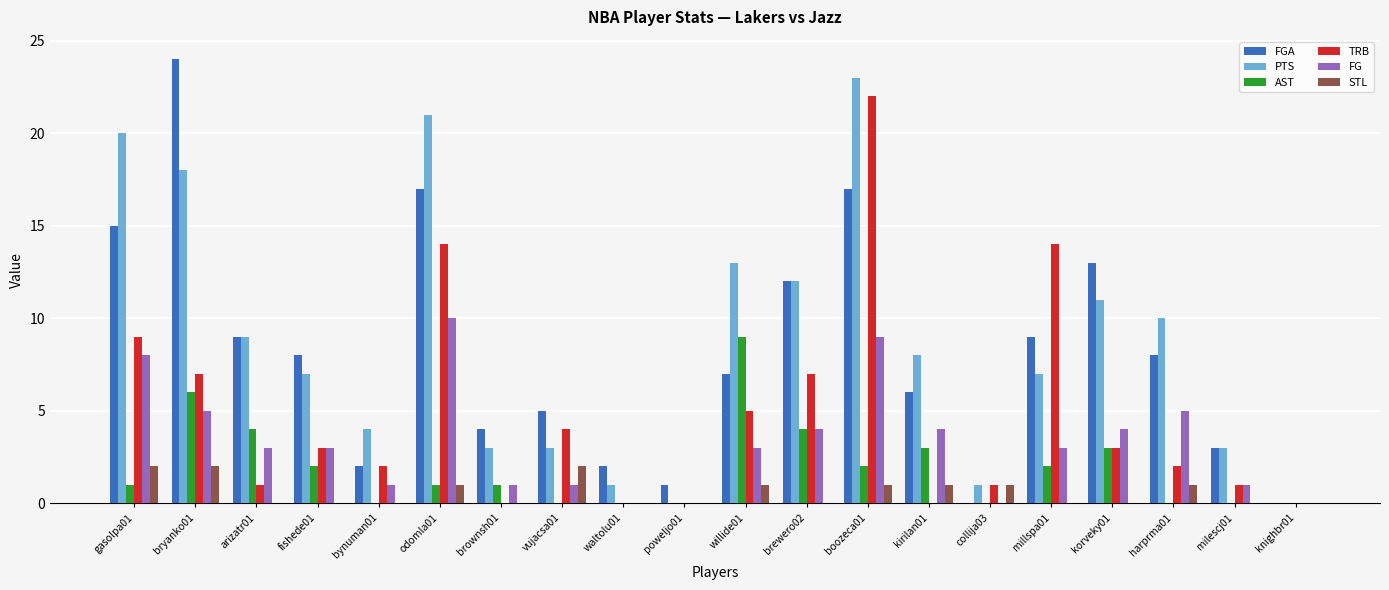

Reading left to right, extract all data points from this chart.

FGA: gasolpa01=15	bryanko01=24	arizatr01=9	fishede01=8	bynuman01=2	odomla01=17	brownsh01=4	vujacsa01=5	waltolu01=2	poweljo01=1	willide01=7	brewero02=12	boozeca01=17	kirilan01=6	collija03=0	millspa01=9	korveky01=13	harprma01=8	milescj01=3	knighbr01=0
PTS: gasolpa01=20	bryanko01=18	arizatr01=9	fishede01=7	bynuman01=4	odomla01=21	brownsh01=3	vujacsa01=3	waltolu01=1	poweljo01=0	willide01=13	brewero02=12	boozeca01=23	kirilan01=8	collija03=1	millspa01=7	korveky01=11	harprma01=10	milescj01=3	knighbr01=0
AST: gasolpa01=1	bryanko01=6	arizatr01=4	fishede01=2	bynuman01=0	odomla01=1	brownsh01=1	vujacsa01=0	waltolu01=0	poweljo01=0	willide01=9	brewero02=4	boozeca01=2	kirilan01=3	collija03=0	millspa01=2	korveky01=3	harprma01=0	milescj01=0	knighbr01=0
TRB: gasolpa01=9	bryanko01=7	arizatr01=1	fishede01=3	bynuman01=2	odomla01=14	brownsh01=0	vujacsa01=4	waltolu01=0	poweljo01=0	willide01=5	brewero02=7	boozeca01=22	kirilan01=0	collija03=1	millspa01=14	korveky01=3	harprma01=2	milescj01=1	knighbr01=0
FG: gasolpa01=8	bryanko01=5	arizatr01=3	fishede01=3	bynuman01=1	odomla01=10	brownsh01=1	vujacsa01=1	waltolu01=0	poweljo01=0	willide01=3	brewero02=4	boozeca01=9	kirilan01=4	collija03=0	millspa01=3	korveky01=4	harprma01=5	milescj01=1	knighbr01=0
STL: gasolpa01=2	bryanko01=2	arizatr01=0	fishede01=0	bynuman01=0	odomla01=1	brownsh01=0	vujacsa01=2	waltolu01=0	poweljo01=0	willide01=1	brewero02=0	boozeca01=1	kirilan01=1	collija03=1	millspa01=0	korveky01=0	harprma01=1	milescj01=0	knighbr01=0